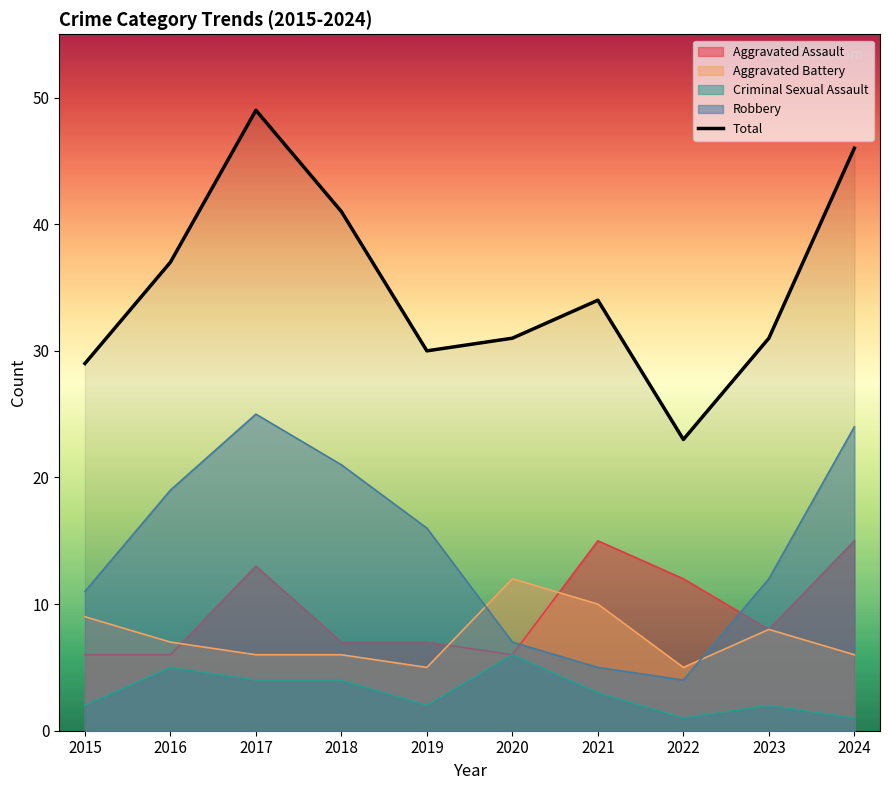

Reading left to right, list all the values displayed in this chart.

29	37	49	41	30	31	34	23	31	46